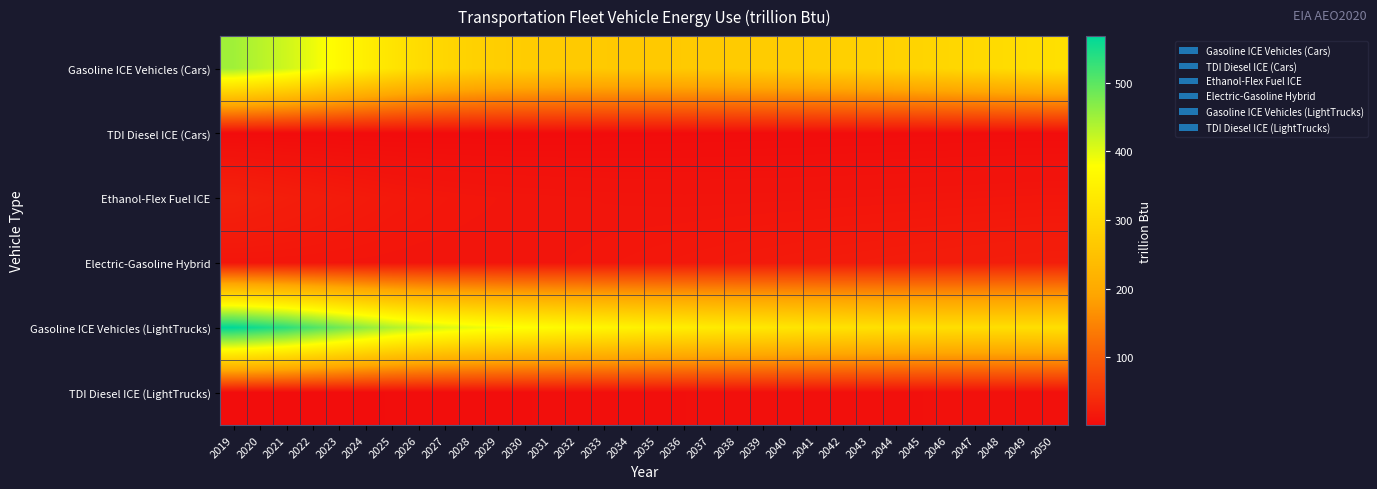

Reading left to right, extract all data points from this chart.

Gasoline ICE Vehicles (Cars): 2019=448.9	2020=432.2	2021=415.1	2022=393.2	2023=367.8	2024=346.0	2025=324.0	2026=306.5	2027=293.4	2028=283.7	2029=277.1	2030=273.0	2031=270.2	2032=268.3	2033=267.0	2034=266.4	2035=266.2	2036=267.0	2037=268.3	2038=270.0	2039=272.3	2040=274.5	2041=276.6	2042=279.7	2043=282.5	2044=285.8	2045=290.0	2046=294.6	2047=299.2	2048=304.4	2049=309.1	2050=313.5
TDI Diesel ICE (Cars): 2019=1.6	2020=1.5	2021=1.4	2022=1.4	2023=1.3	2024=1.3	2025=1.3	2026=1.2	2027=1.2	2028=1.2	2029=1.3	2030=1.3	2031=1.4	2032=1.5	2033=1.6	2034=1.7	2035=1.8	2036=1.9	2037=2.0	2038=2.1	2039=2.2	2040=2.3	2041=2.4	2042=2.6	2043=2.6	2044=2.7	2045=2.8	2046=2.9	2047=3.0	2048=3.1	2049=3.2	2050=3.3
Ethanol-Flex Fuel ICE: 2019=27.8	2020=25.6	2021=23.6	2022=21.5	2023=19.6	2024=18.2	2025=16.7	2026=15.5	2027=14.6	2028=13.9	2029=13.4	2030=13.0	2031=12.7	2032=12.4	2033=12.1	2034=11.9	2035=11.8	2036=11.7	2037=11.7	2038=11.8	2039=11.9	2040=12.0	2041=12.1	2042=12.3	2043=12.5	2044=12.6	2045=12.8	2046=13.1	2047=13.3	2048=13.5	2049=13.8	2050=13.9
Electric-Gasoline Hybrid: 2019=13.6	2020=13.6	2021=13.6	2022=13.4	2023=13.2	2024=13.0	2025=12.7	2026=12.5	2027=12.4	2028=12.4	2029=12.5	2030=12.8	2031=13.2	2032=13.6	2033=14.2	2034=14.8	2035=15.5	2036=16.1	2037=16.8	2038=17.4	2039=18.1	2040=18.7	2041=19.3	2042=19.9	2043=20.4	2044=21.0	2045=21.5	2046=22.1	2047=22.6	2048=23.1	2049=23.6	2050=24.1
Gasoline ICE Vehicles (LightTrucks): 2019=568.1	2020=552.9	2021=535.6	2022=510.2	2023=485.4	2024=461.4	2025=438.1	2026=420.6	2027=406.9	2028=396.2	2029=387.5	2030=379.2	2031=372.8	2032=366.9	2033=360.5	2034=354.4	2035=348.4	2036=343.4	2037=338.8	2038=334.8	2039=331.1	2040=327.1	2041=322.9	2042=319.7	2043=316.7	2044=314.4	2045=312.8	2046=311.8	2047=311.3	2048=311.5	2049=311.7	2050=312.2
TDI Diesel ICE (LightTrucks): 2019=2.6	2020=2.7	2021=2.9	2022=3.0	2023=3.2	2024=3.3	2025=3.5	2026=3.7	2027=3.9	2028=4.1	2029=4.3	2030=4.5	2031=4.7	2032=4.9	2033=5.1	2034=5.3	2035=5.5	2036=5.6	2037=5.8	2038=6.0	2039=6.1	2040=6.2	2041=6.4	2042=6.5	2043=6.6	2044=6.7	2045=6.8	2046=6.9	2047=6.9	2048=7.0	2049=7.1	2050=7.2